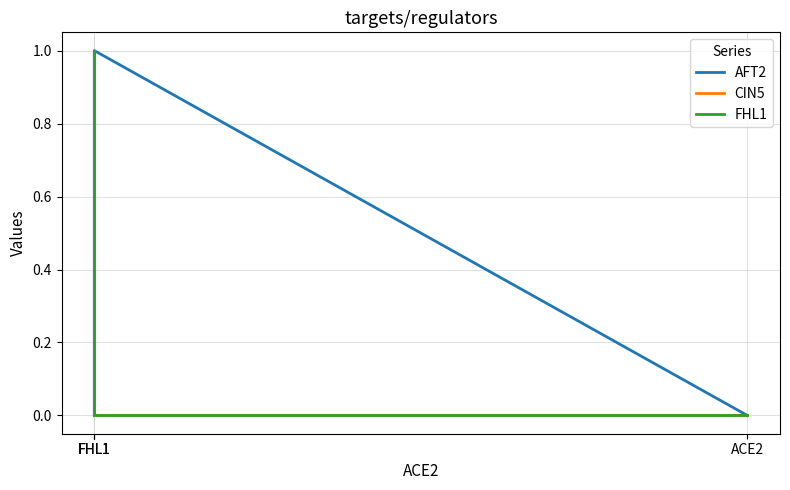

Which has a higher value, FHL1 or FHL1?

FHL1